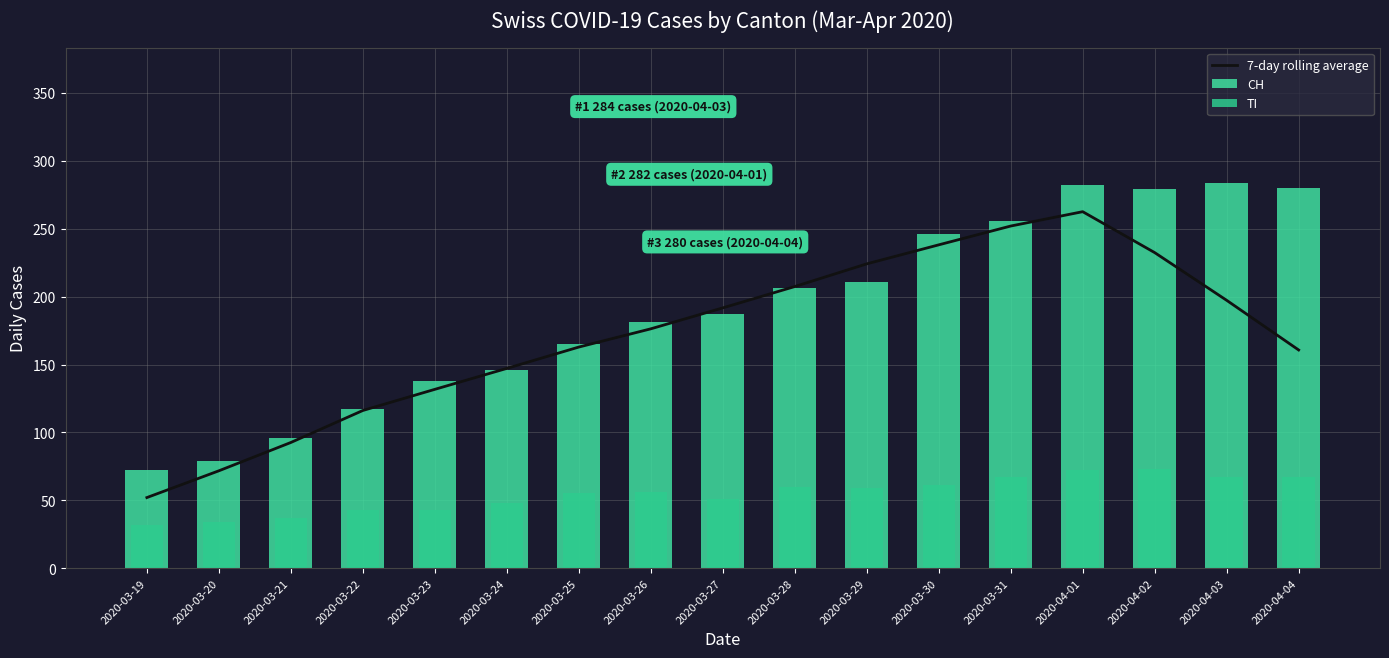

How many categories are shown in the chart?

17